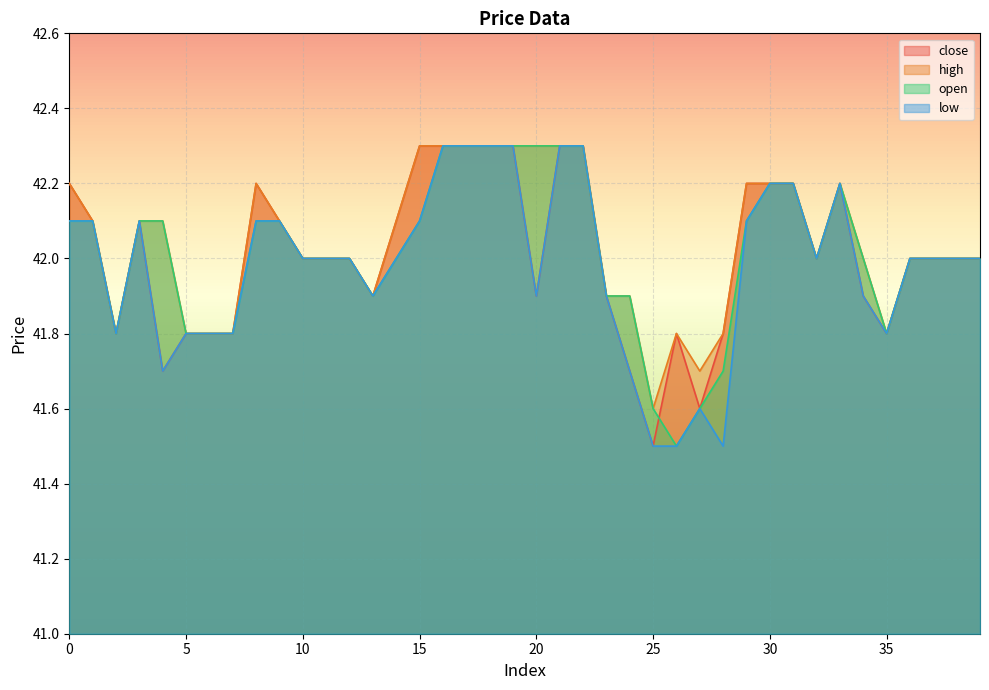

Which series has the largest total across all categories?

high